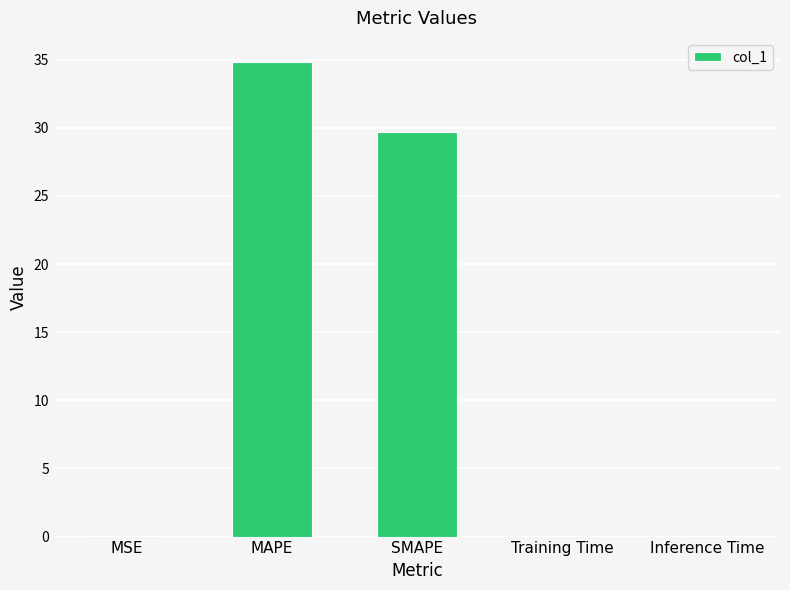

What is the sum of all values?

64.6